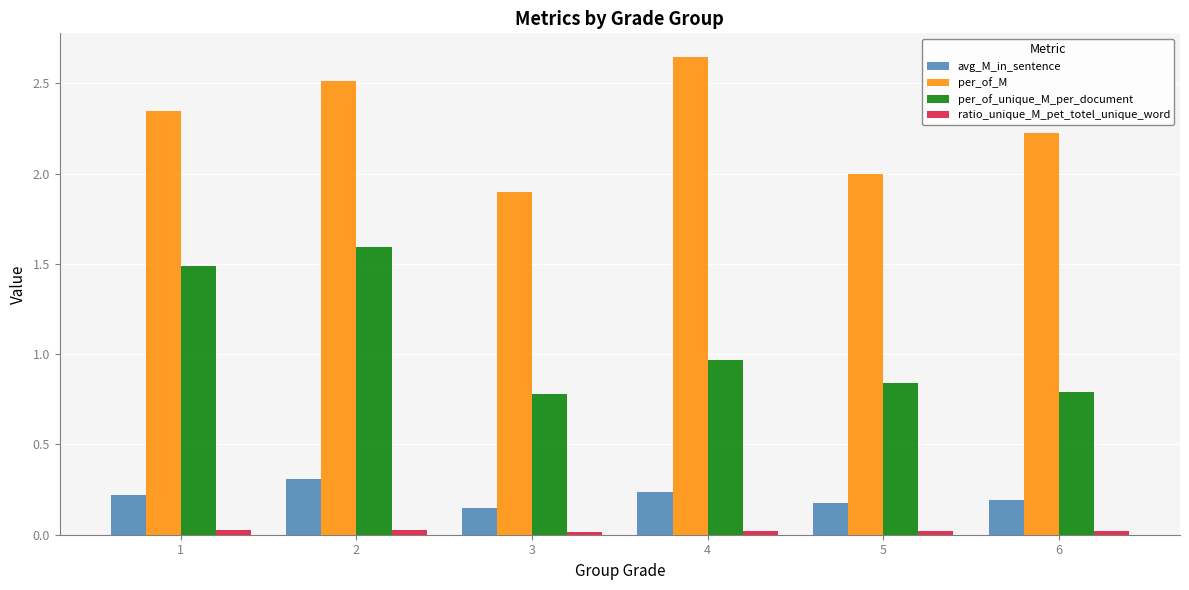

Which series has the largest range (max minus min)?

per_of_unique_M_per_document